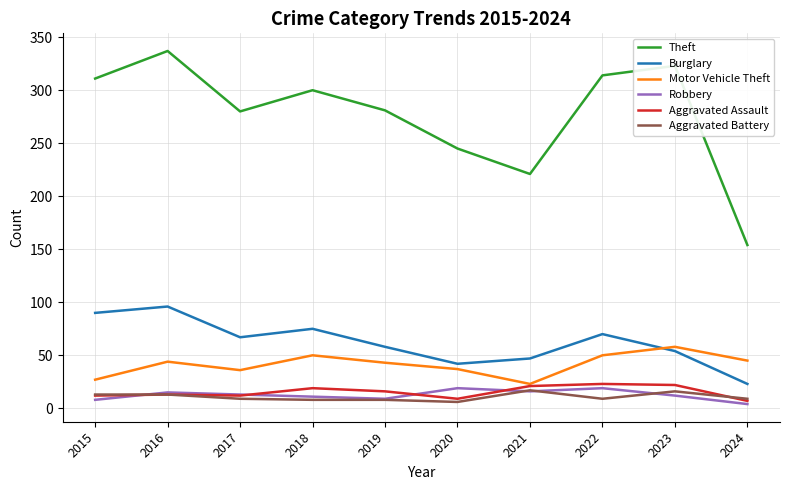

What is the total value across all series at 2023?

485